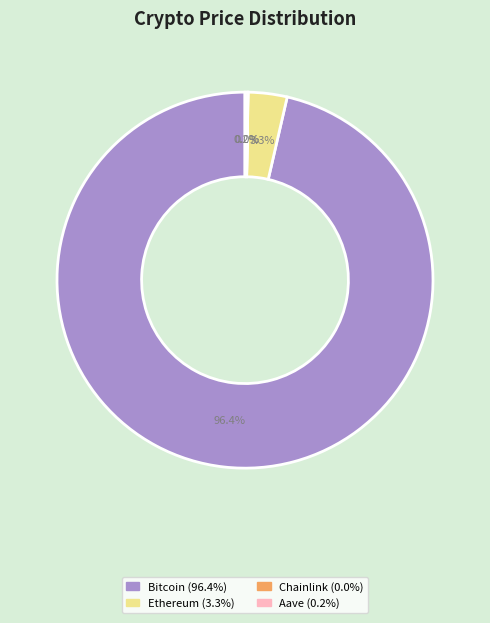

Which slice represents more than half of the pie?

Bitcoin